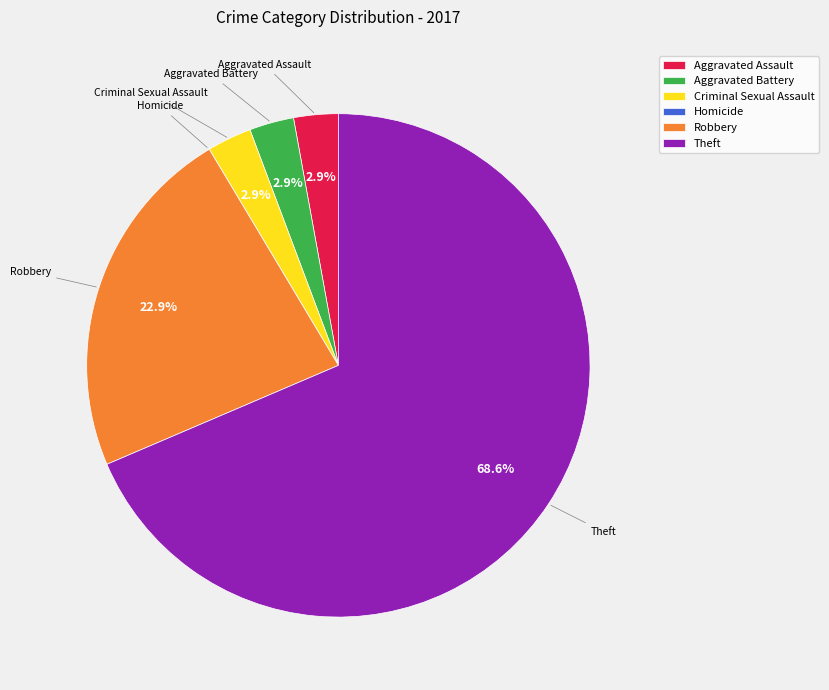

Is it true that Robbery is 14% of the pie?

False